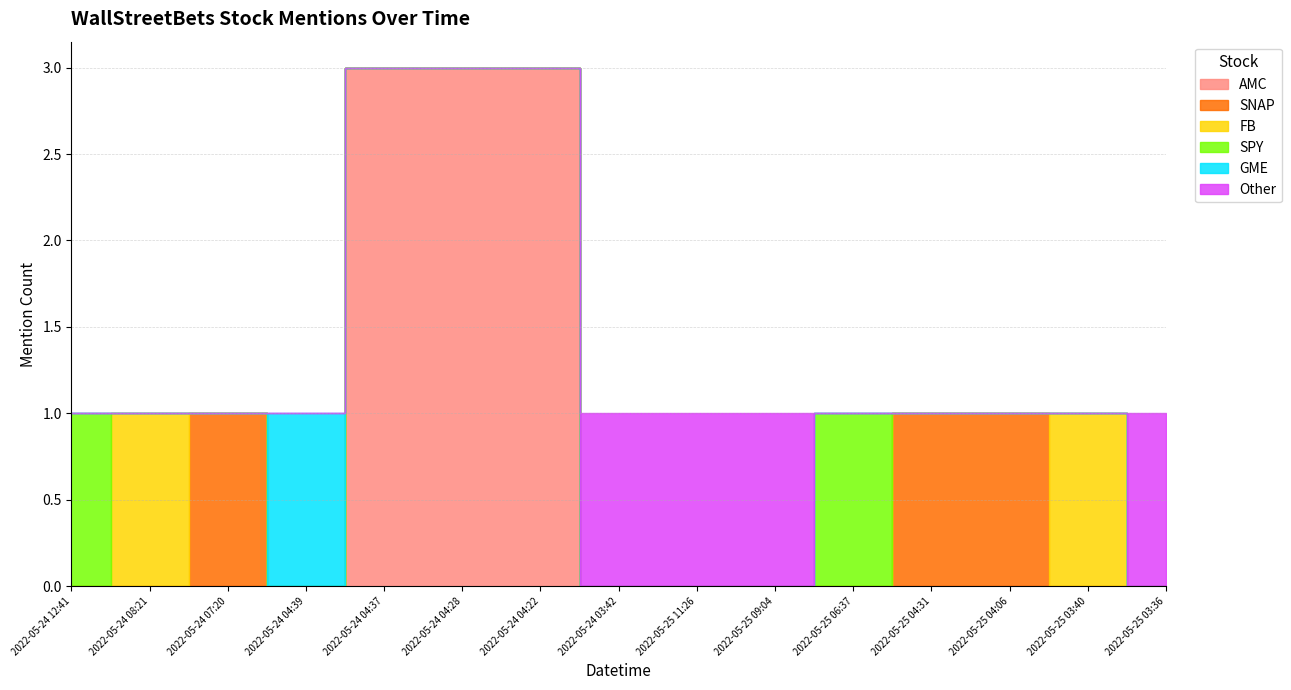

What is the total value across all series at 2022-05-24 04:28?

3